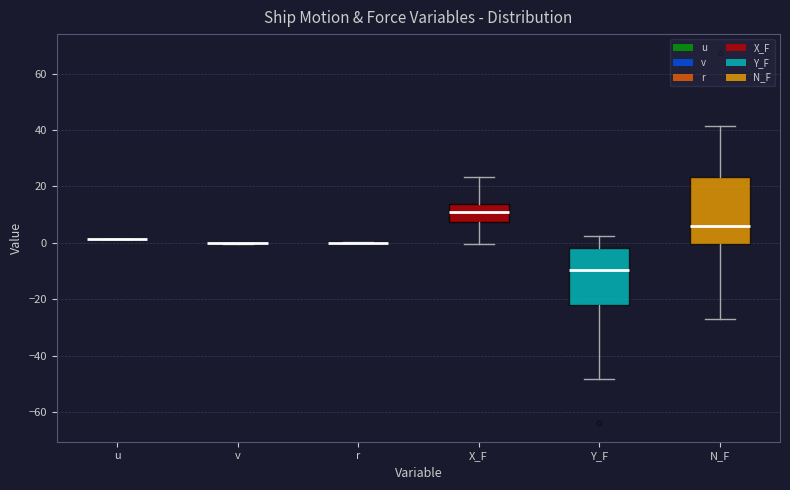

Reading left to right, read every box against the y-axis: the position of its median line, the range the box covers, and the ends of its whiskers. The values are not printed on the chart, so give them approximately, as read against the axis.

u: box collapsed to a line at 2, whiskers 2 to 2
v: box collapsed to a line at 0, whiskers 0 to 0
r: box collapsed to a line at 0, whiskers 0 to 0
X_F: median 10, box 8 to 14, whiskers 0 to 24
Y_F: median -10, box -22 to -2, whiskers -48 to 2
N_F: median 6, box 0 to 24, whiskers -26 to 42